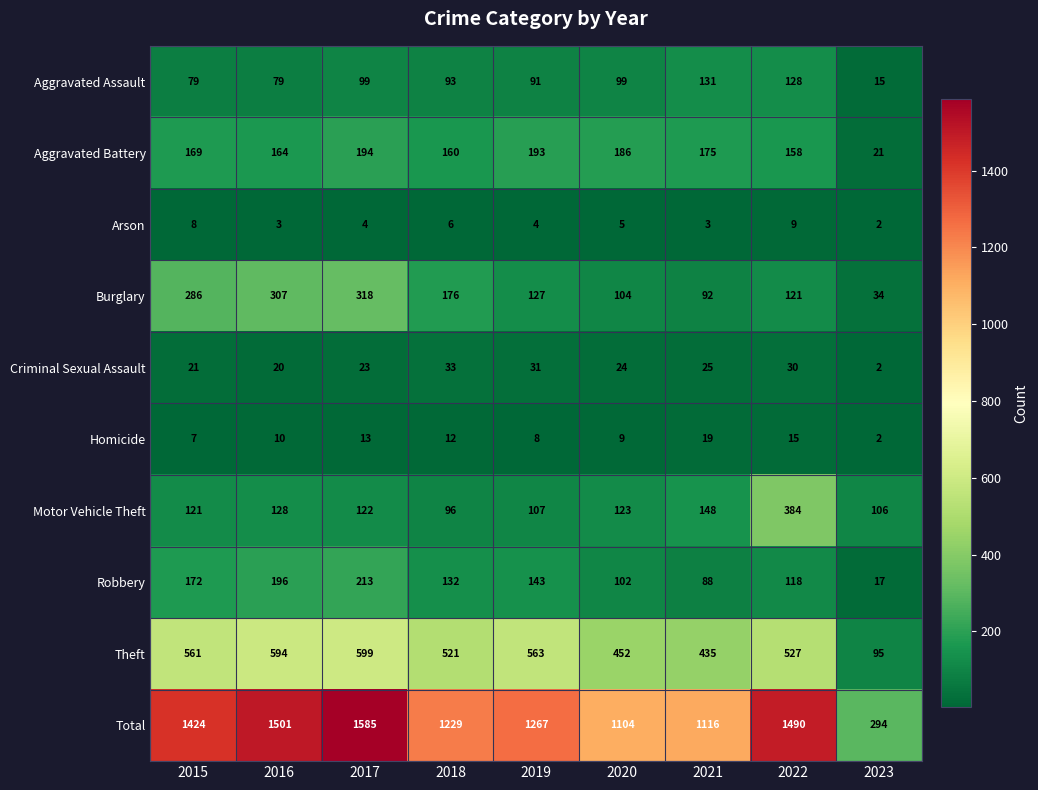

Which series has the largest total across all categories?

Total